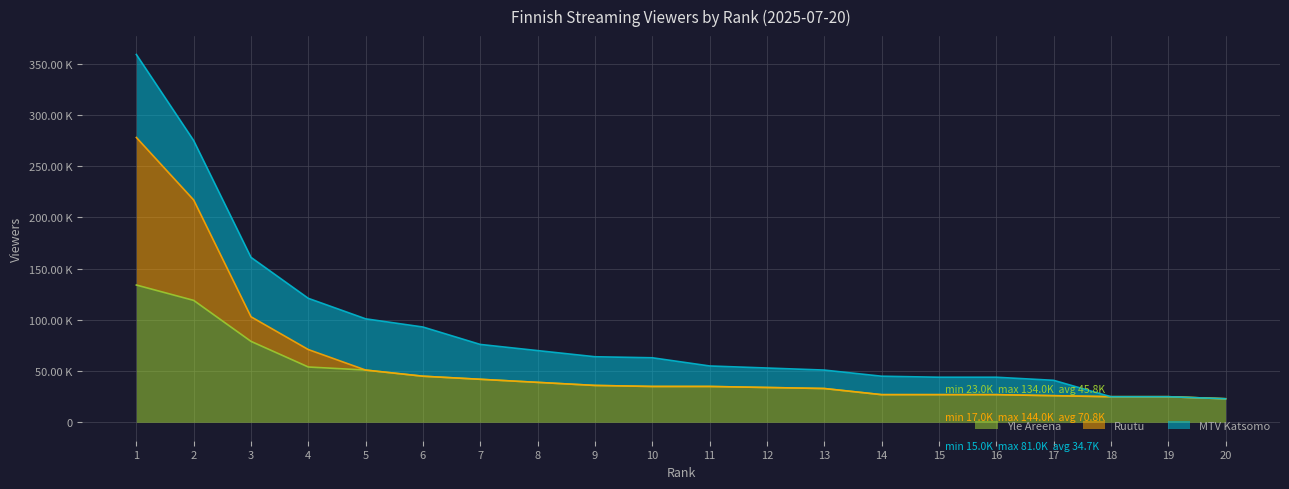

What are all the series names shown in the legend?

Yle Areena, Ruutu, MTV Katsomo